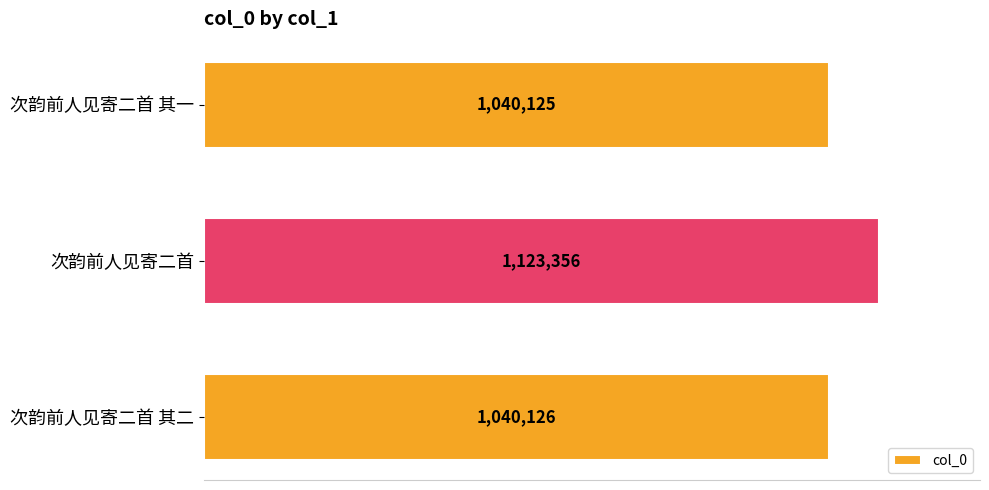

Where is the data nearest to the value 1081740?

次韵前人见寄二首 其二